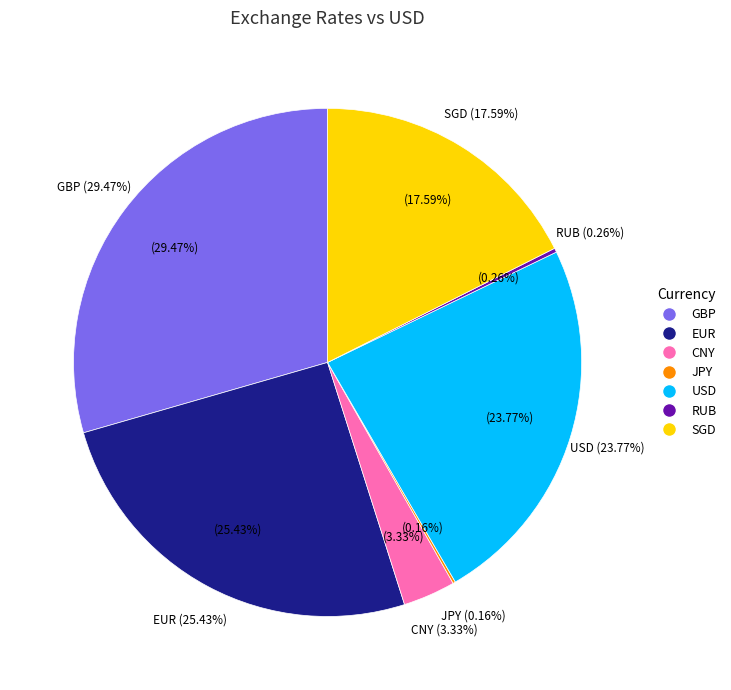

To the nearest percent, what is the difference between the USD and RUB slice percentages?

24%